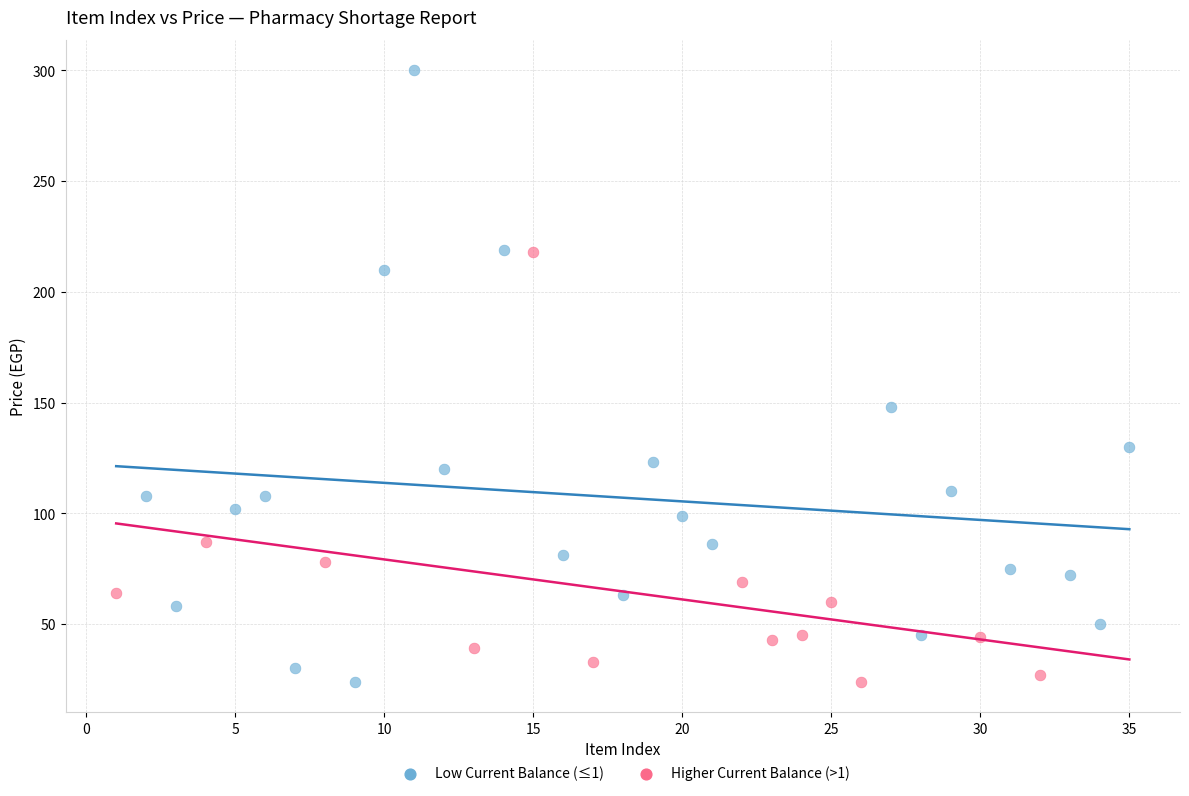

Which series contains the highest Y value?

Low Current Balance (≤1)